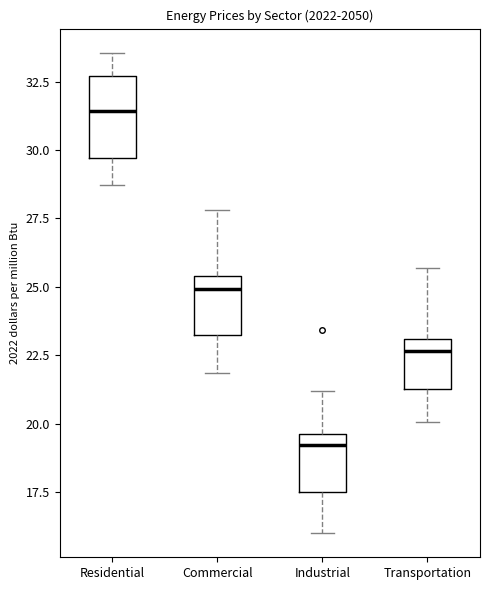

Comparing the boxes themselves (not the whiskers), which one is the tallest?

Residential